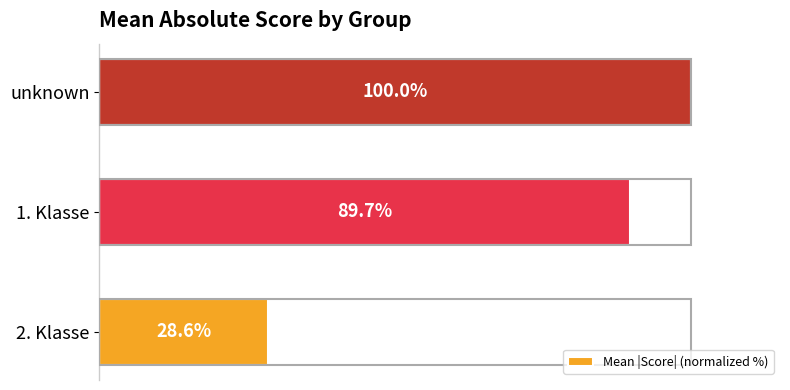

Between unknown and 2. Klasse, which is larger?

unknown